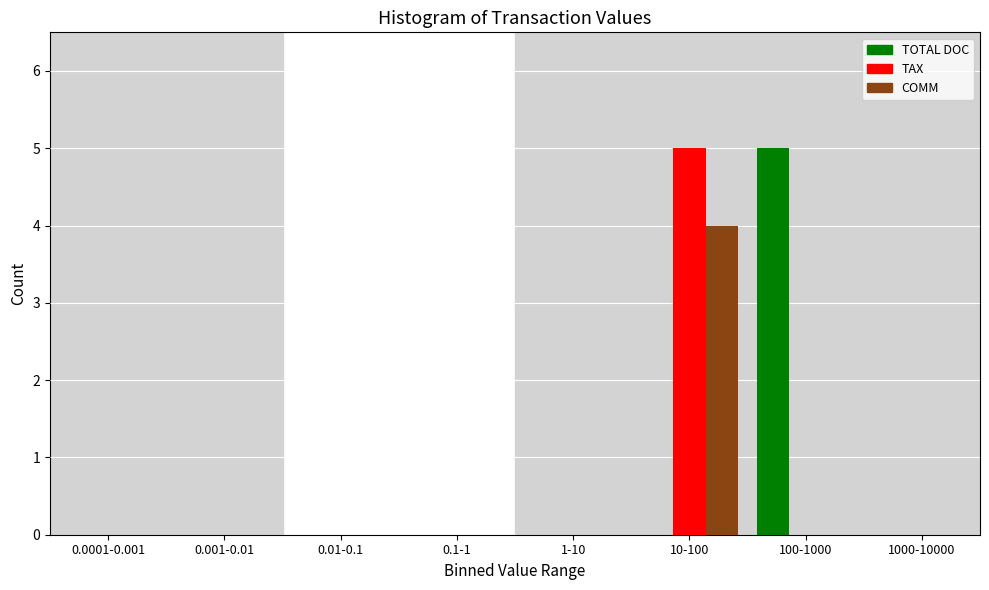

Reading left to right, extract all data points from this chart.

TOTAL DOC: 0.0001-0.001=0	0.001-0.01=0	0.01-0.1=0	0.1-1=0	1-10=0	10-100=0	100-1000=5	1000-10000=0
TAX: 0.0001-0.001=0	0.001-0.01=0	0.01-0.1=0	0.1-1=0	1-10=0	10-100=5	100-1000=0	1000-10000=0
COMM: 0.0001-0.001=0	0.001-0.01=0	0.01-0.1=0	0.1-1=0	1-10=0	10-100=4	100-1000=0	1000-10000=0